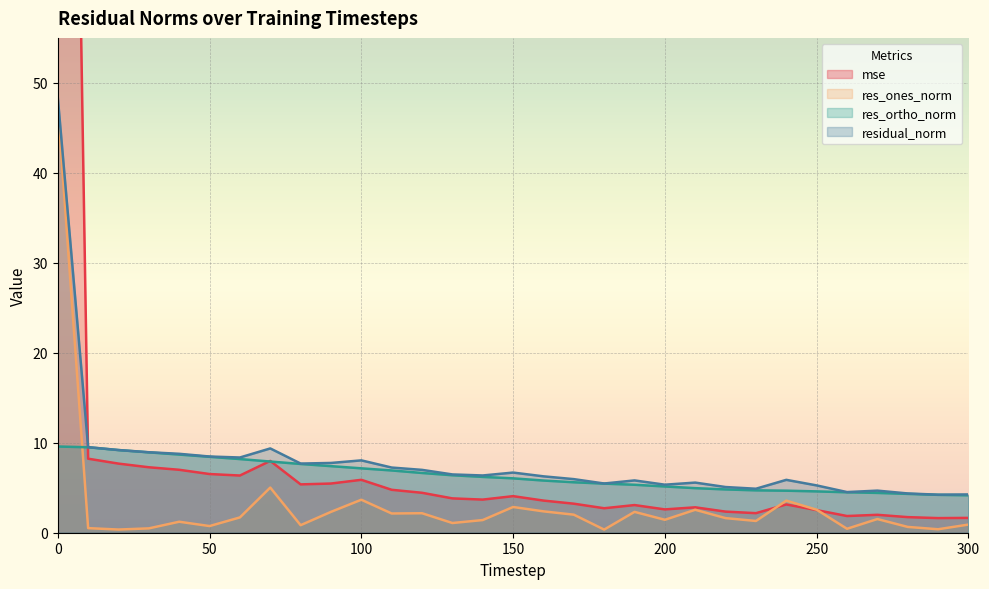

Between 90 and 200, which is larger?

90